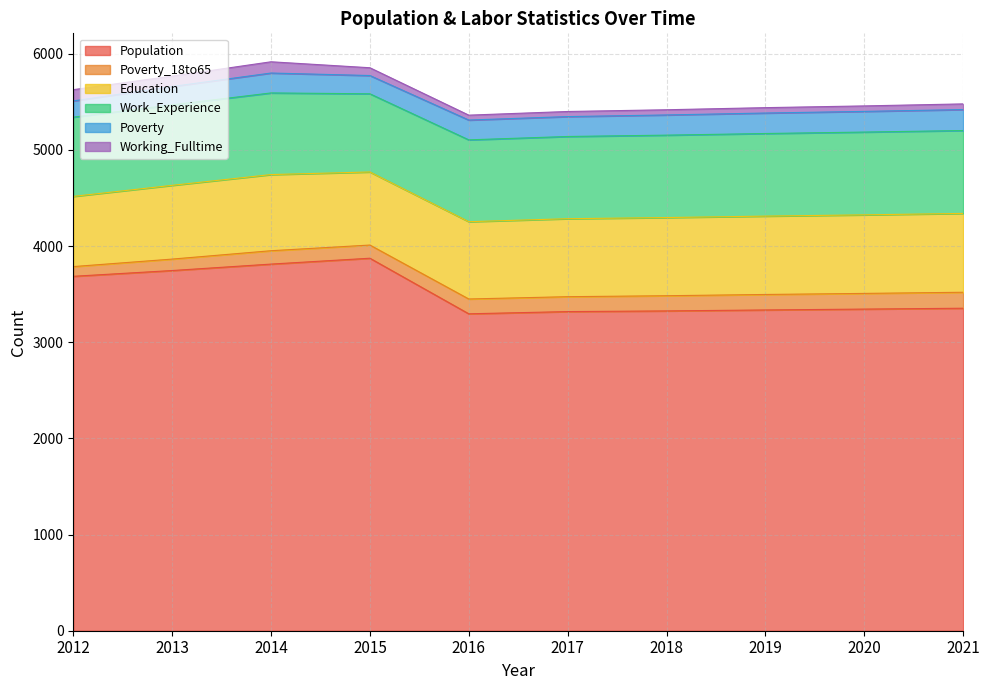

Reading left to right, list all the values displayed in this chart.

Population: 2012=3686	2013=3746	2014=3813	2015=3874	2016=3296	2017=3319	2018=3326	2019=3336	2020=3345	2021=3354
Poverty_18to65: 2012=101	2013=119	2014=139	2015=137	2016=154	2017=155	2018=158	2019=161	2020=163	2021=166
Education: 2012=730	2013=767	2014=792	2015=760	2016=804	2017=811	2018=813	2019=815	2020=817	2021=820
Work_Experience: 2012=824	2013=837	2014=849	2015=813	2016=851	2017=855	2018=857	2019=859	2020=861	2021=862
Poverty: 2012=169	2013=191	2014=207	2015=190	2016=206	2017=207	2018=210	2019=213	2020=215	2021=218
Working_Fulltime: 2012=117	2013=108	2014=117	2015=81	2016=51	2017=53	2018=54	2019=56	2020=57	2021=59